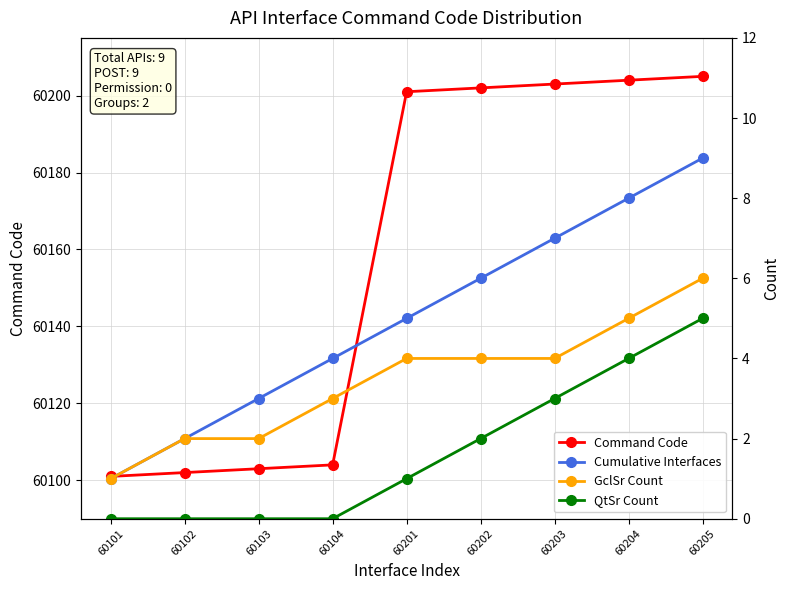

Which series changed the most between 60102 and 60103?

Command Code